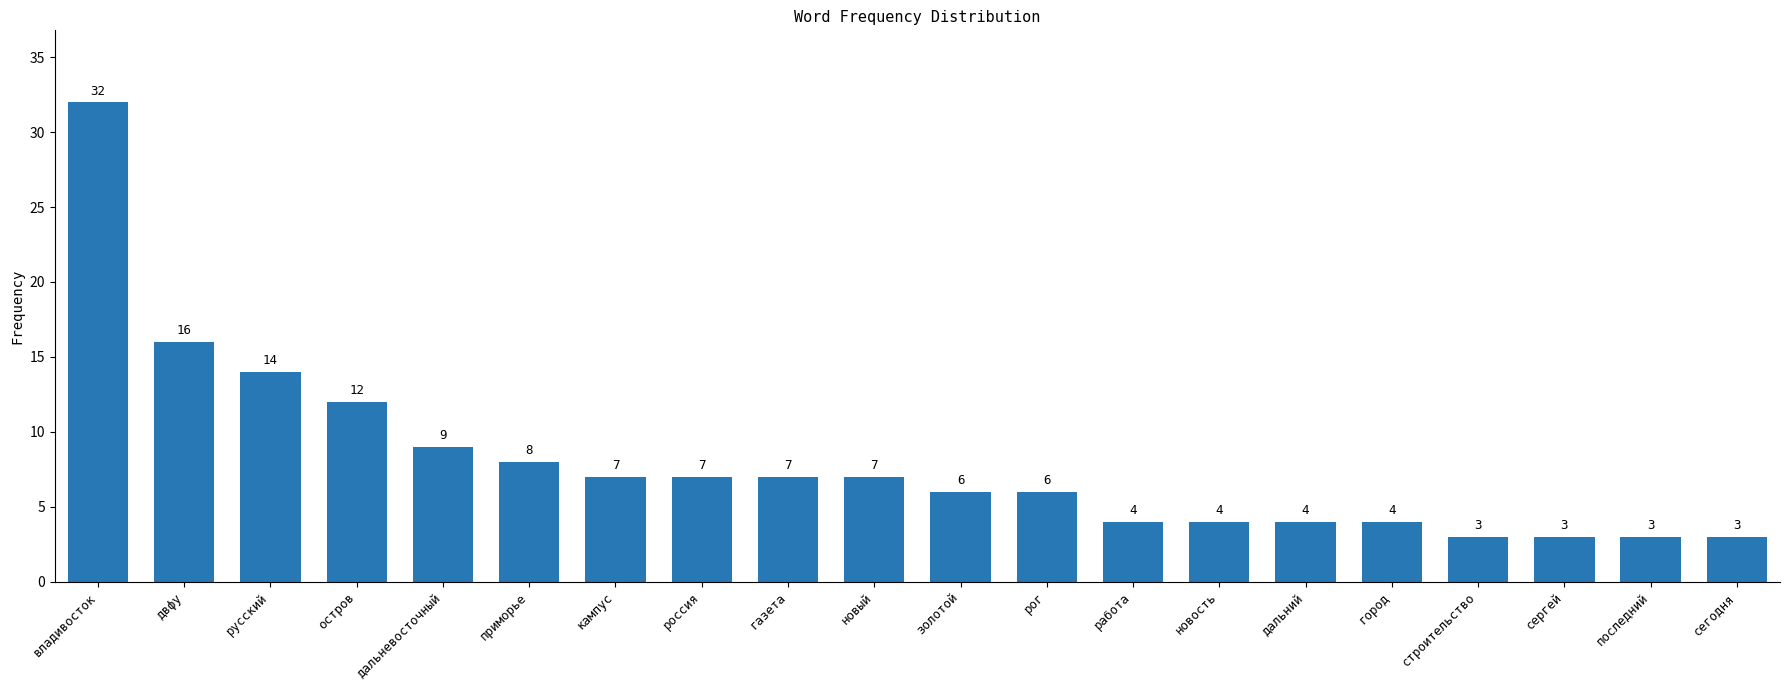

What is the label of the 15th bar from the left?

дальний